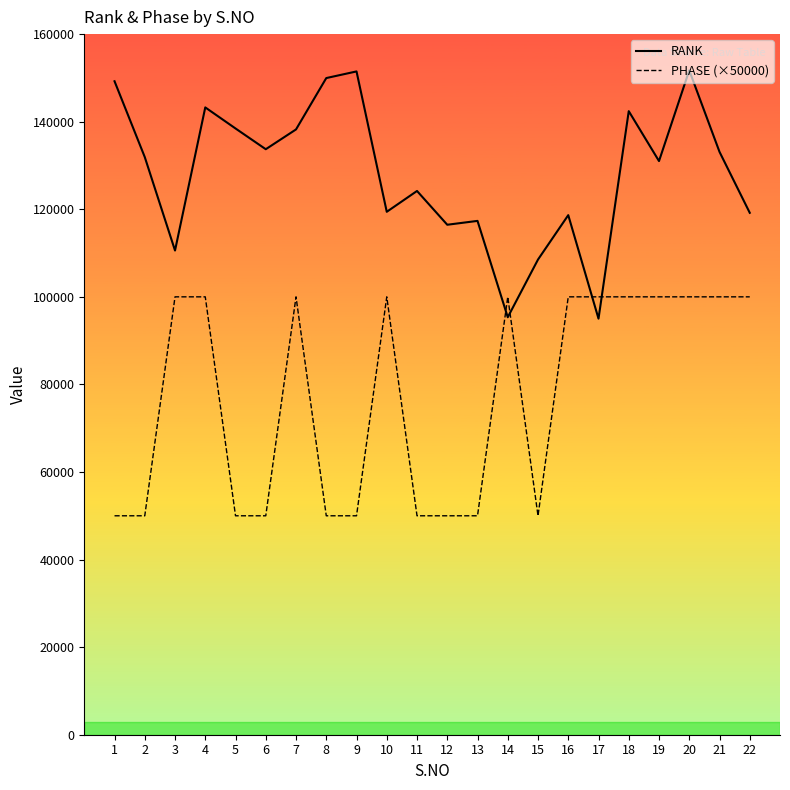

What is the spread (max minus min) of values at 2?

81915